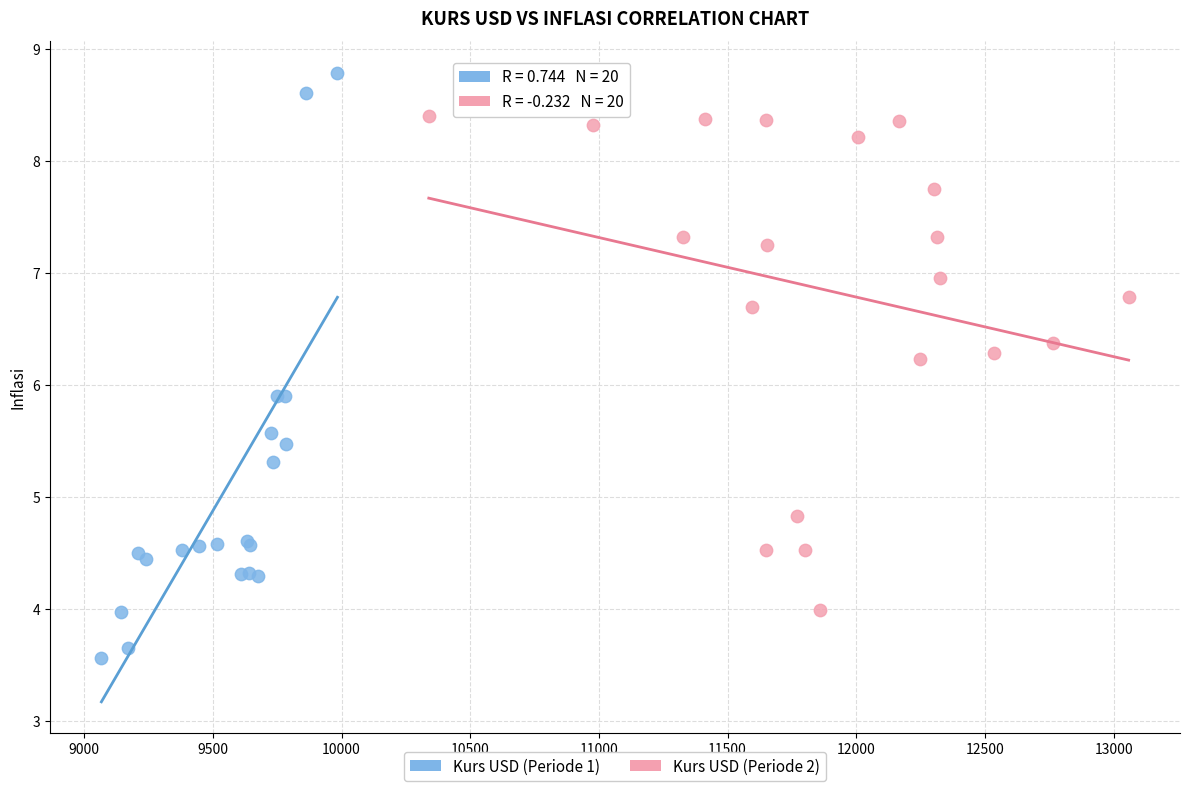

Which series has the largest Y range (max minus min)?

Kurs USD (Periode 1)